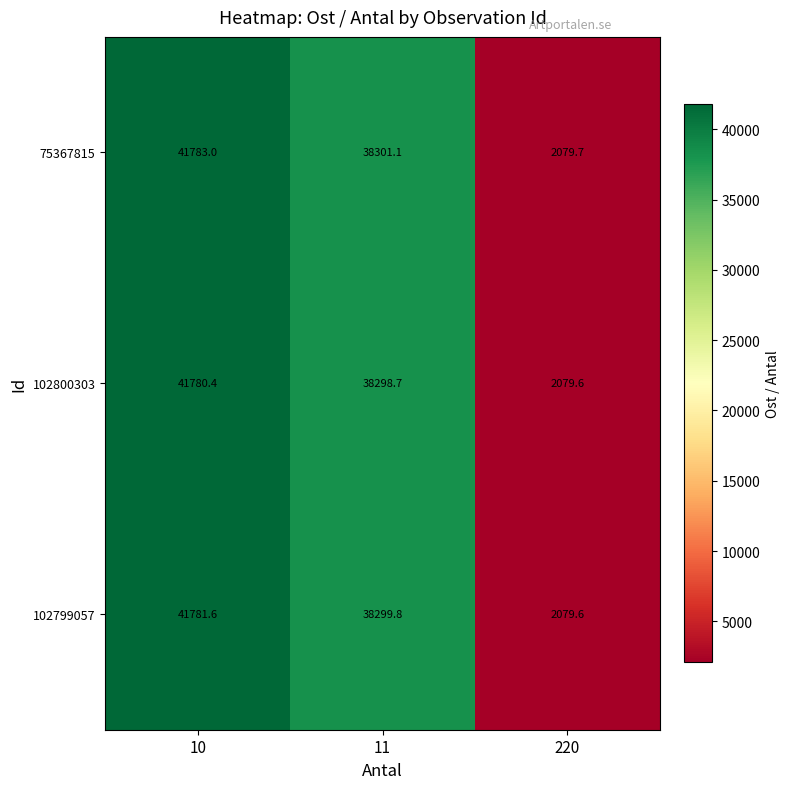

What is the sum of the 102800303 values at 11 and 10?

80079.1